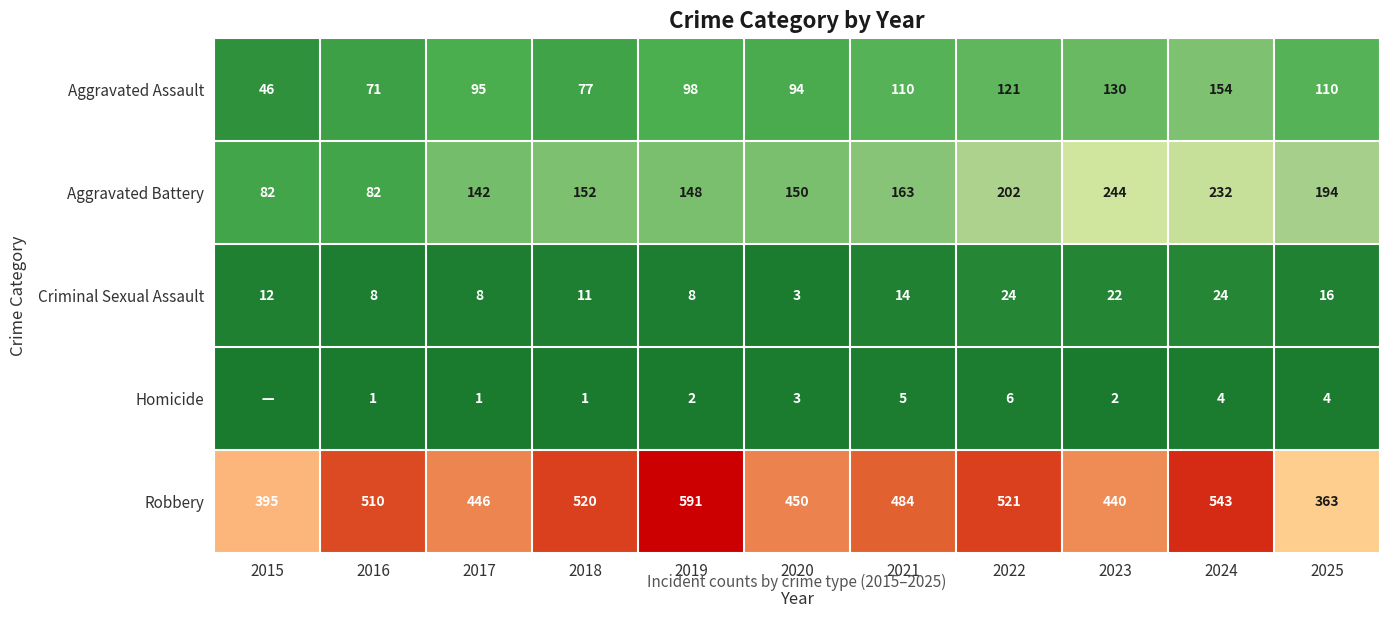

The value of Aggravated Assault at 2015 is 82. True or false?

False